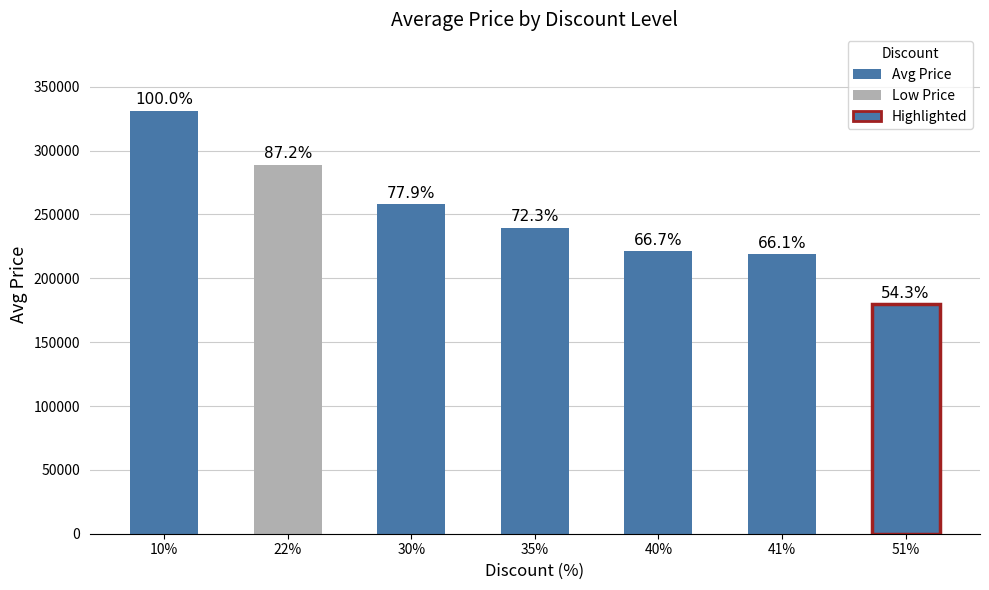

Which category has the lowest value across all series?

51%